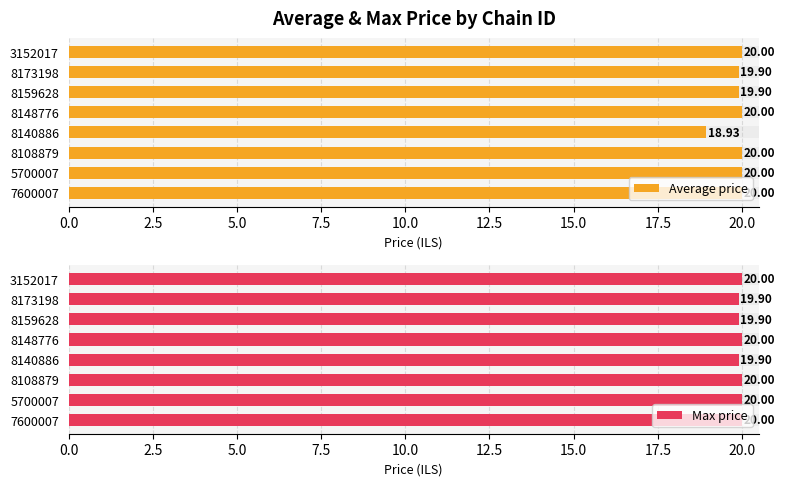

How many categories are shown in the chart?

8